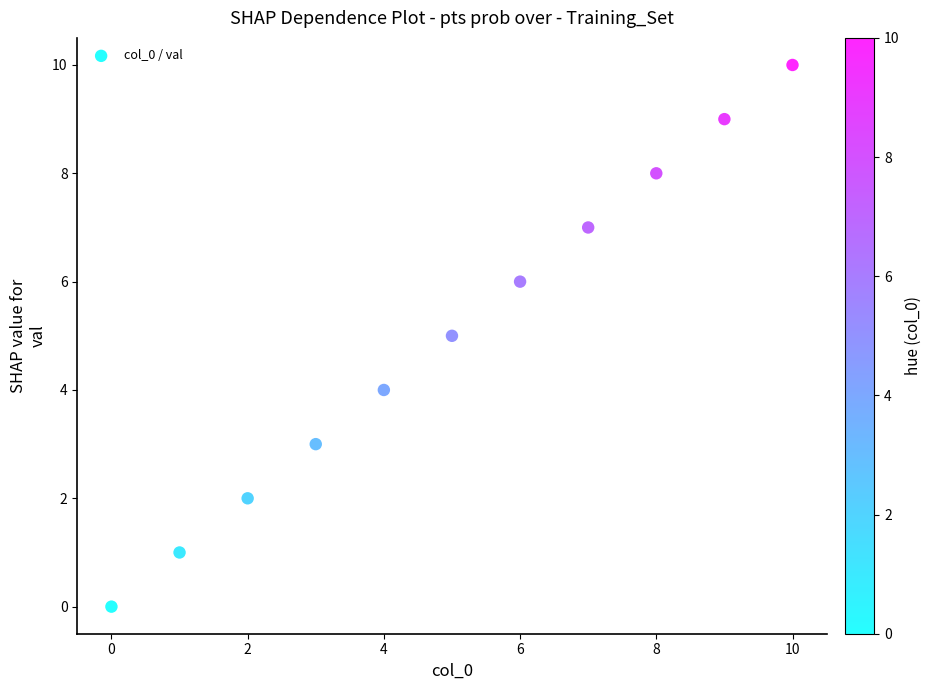

What is the range of Y values (max minus min)?

10